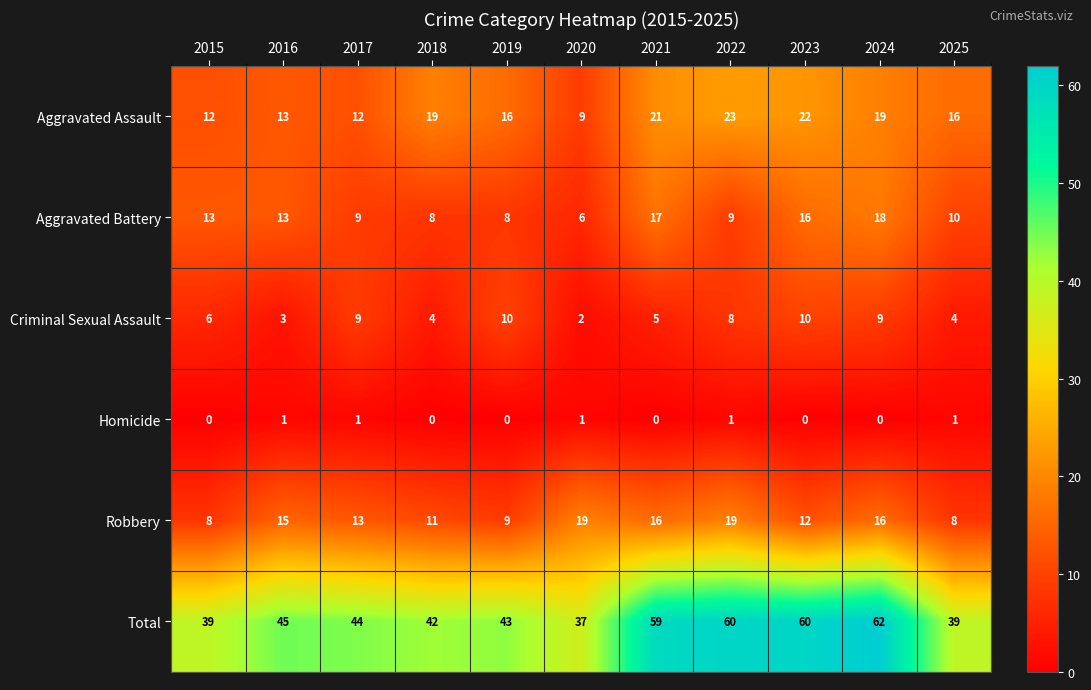

True or false: Aggravated Battery has a value of 14 at 2019.

False